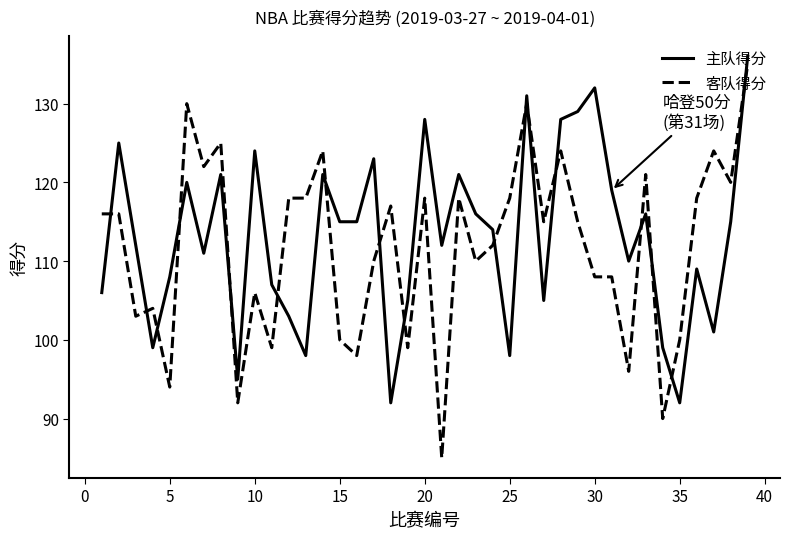

List the series in order of their peak value, highest first.

主队得分, 客队得分